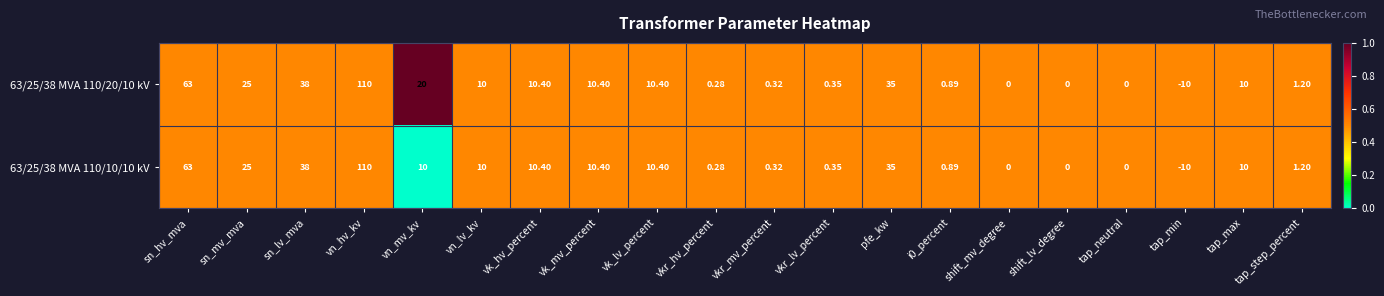

Is the value of 63/25/38 MVA 110/10/10 kV at shift_lv_degree greater than the value of 63/25/38 MVA 110/20/10 kV at sn_lv_mva?

No